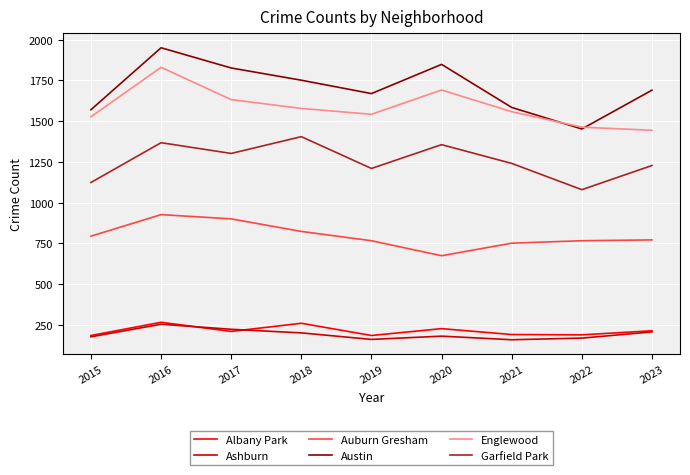

At which label does Austin reach its peak?

2016